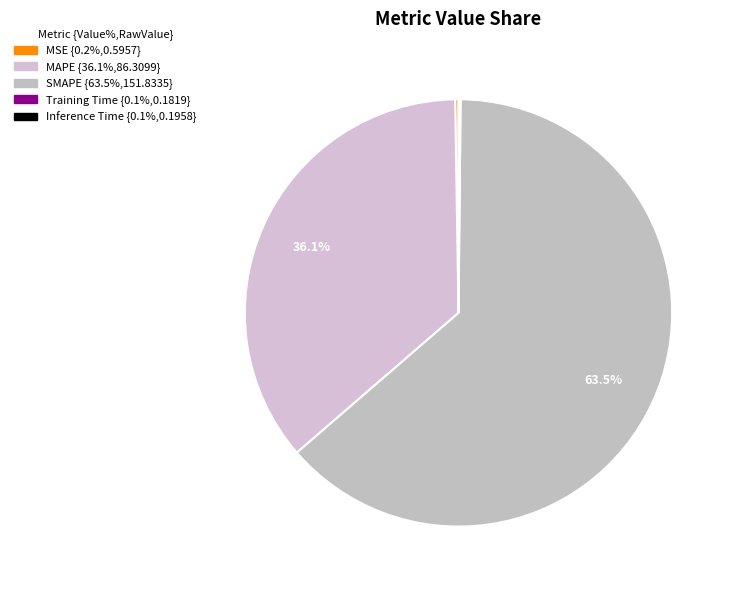

Which slice is the smallest?

Training Time